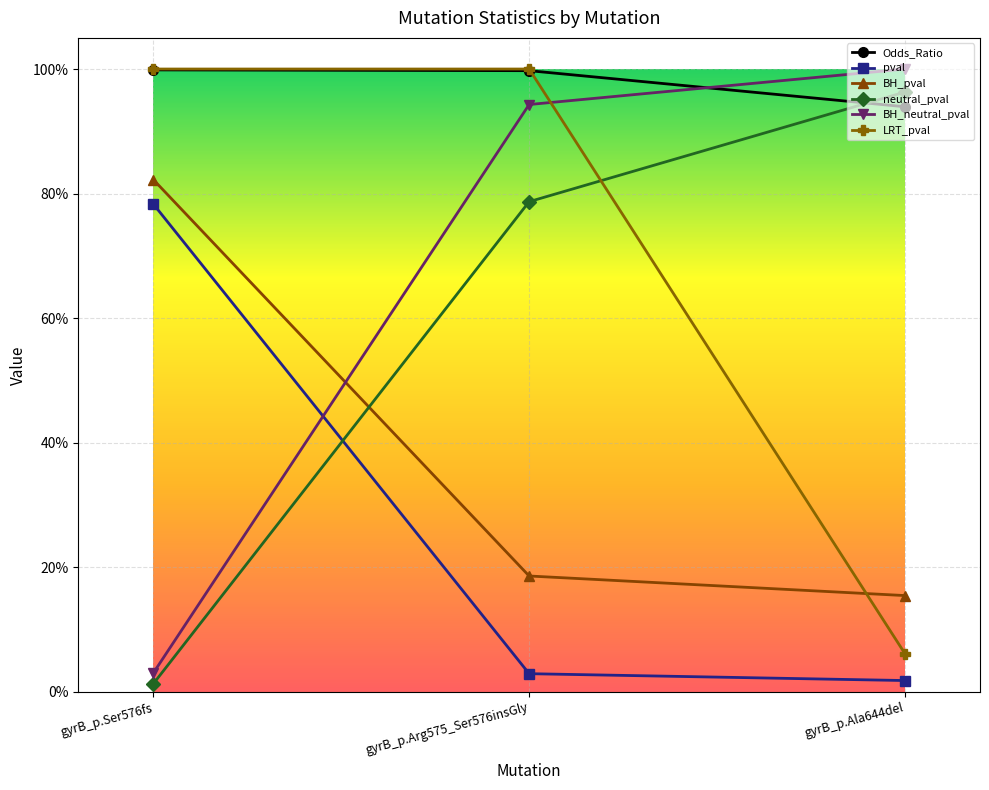

What are all the series names shown in the legend?

Odds_Ratio, pval, BH_pval, neutral_pval, BH_neutral_pval, LRT_pval